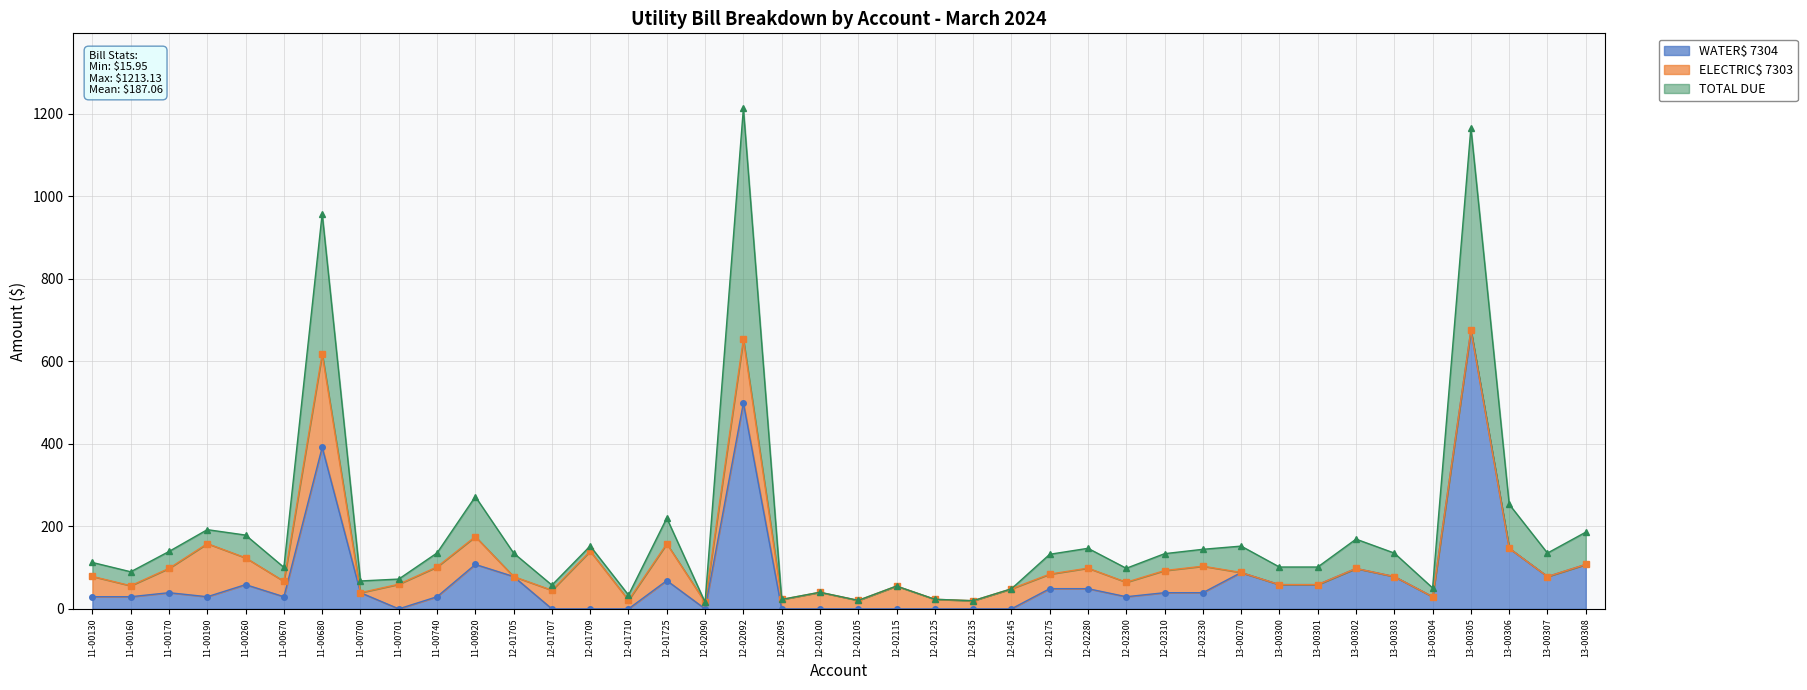

In TOTAL DUE, how many points are higher than both neighbors (excluding endpoints)?

12